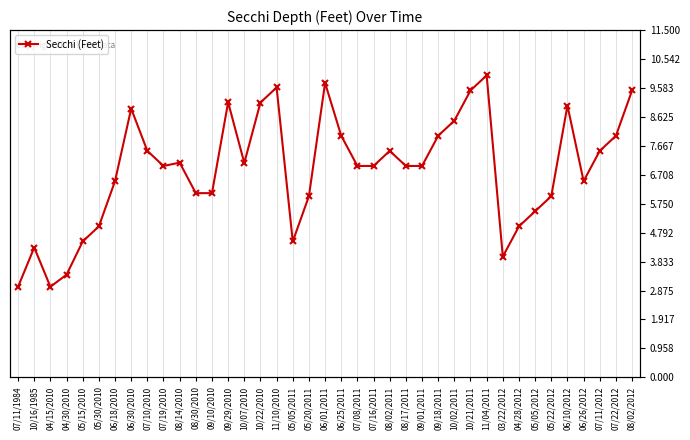

What value does the data have at 10/21/2011?

9.5